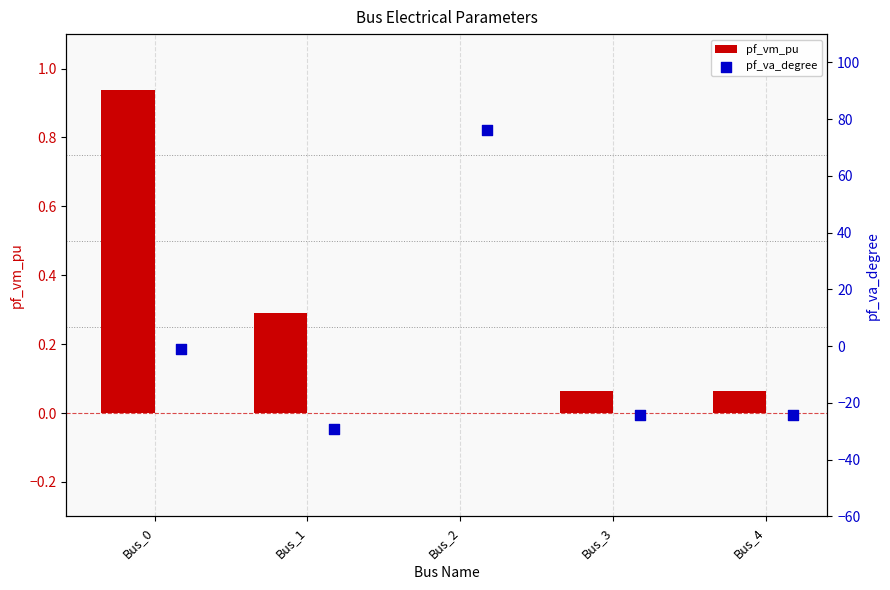

What are all the series names shown in the legend?

pf_vm_pu, pf_va_degree